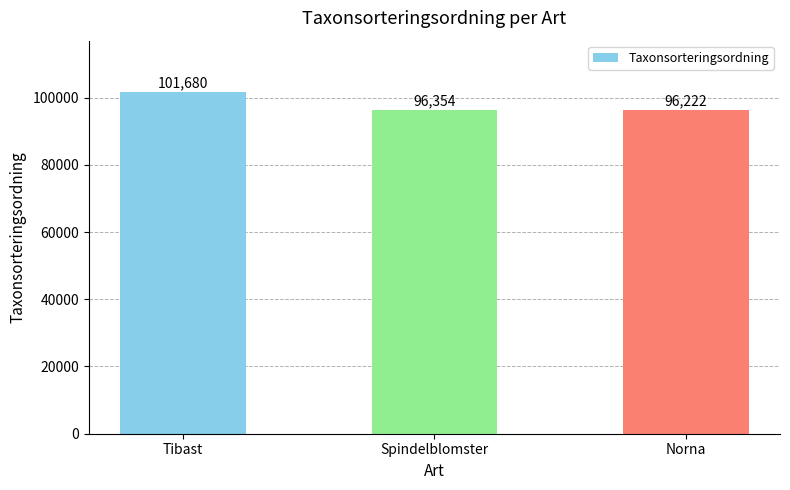

Count the number of data series in this chart.

1